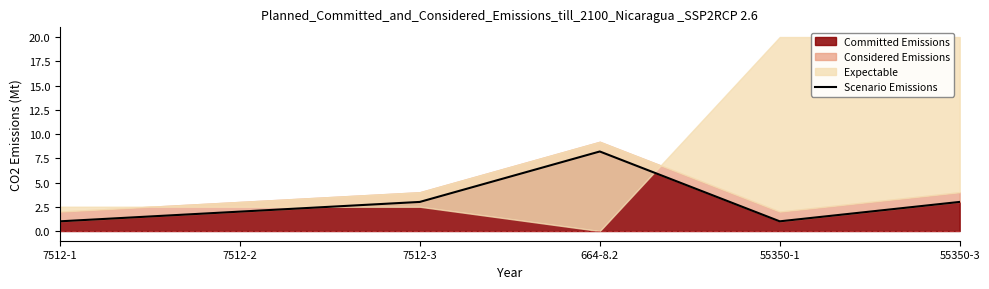

How many categories are shown in the chart?

6